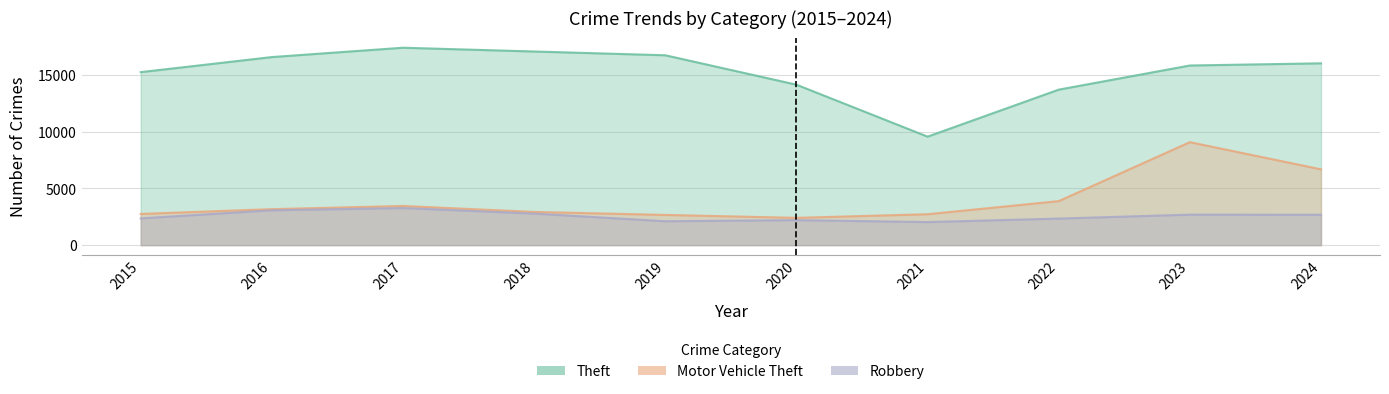

What is the difference between the second highest and minimum values in the Motor Vehicle Theft series?

4274